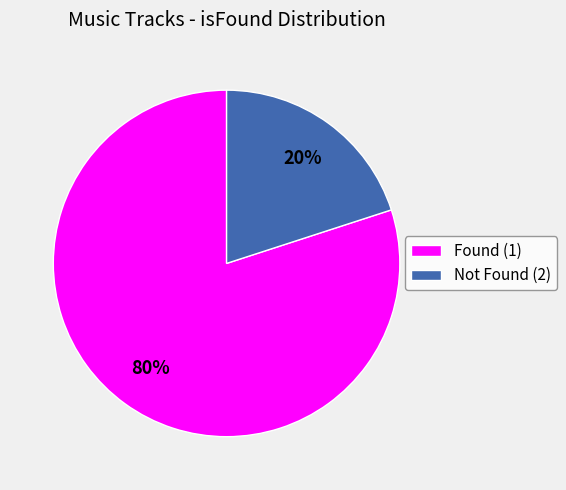

Is it true that Found (1) is 80% of the pie?

True